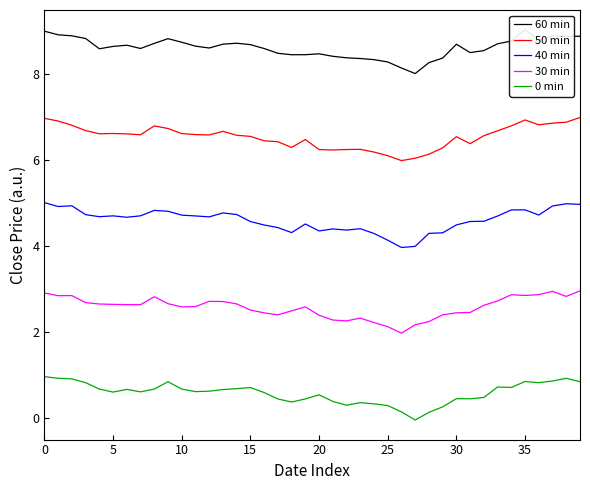

At which label is 0 min closest to 0?

27